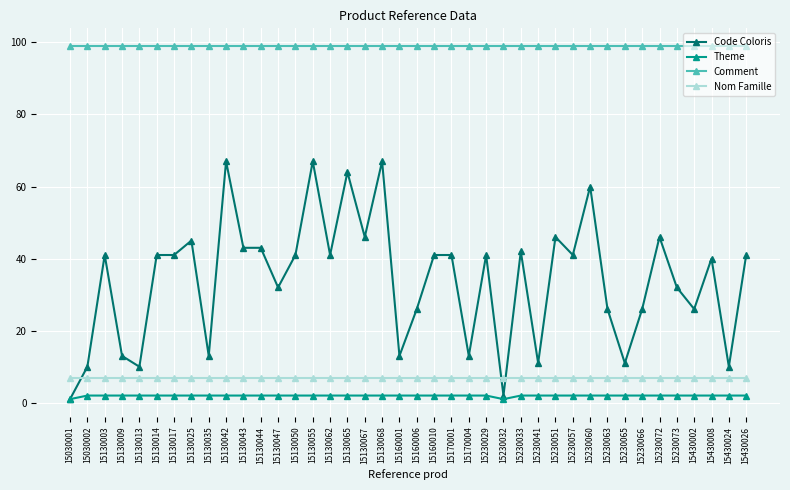

What is the greatest value displayed?

99